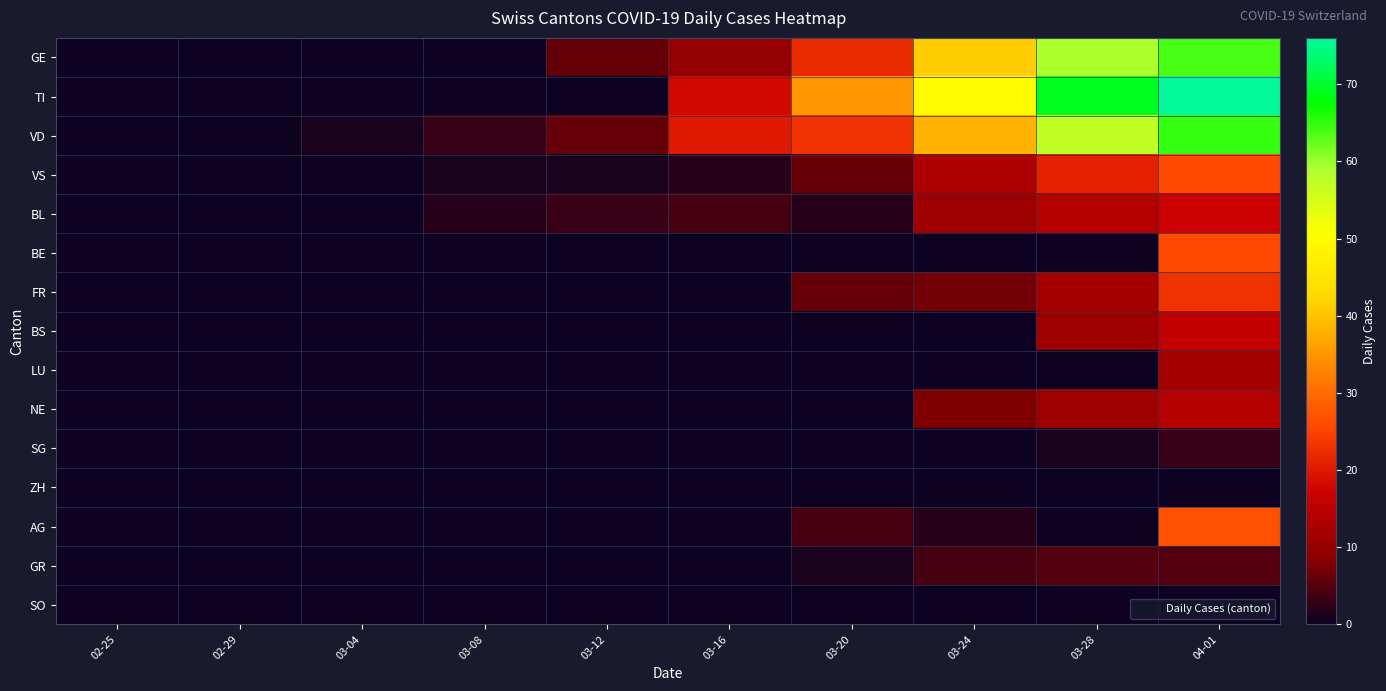

At 03-28, list the series in order from largest to smallest.

TI, GE, VD, VS, BL, FR, BS, NE, GR, SG, BE, LU, ZH, AG, SO